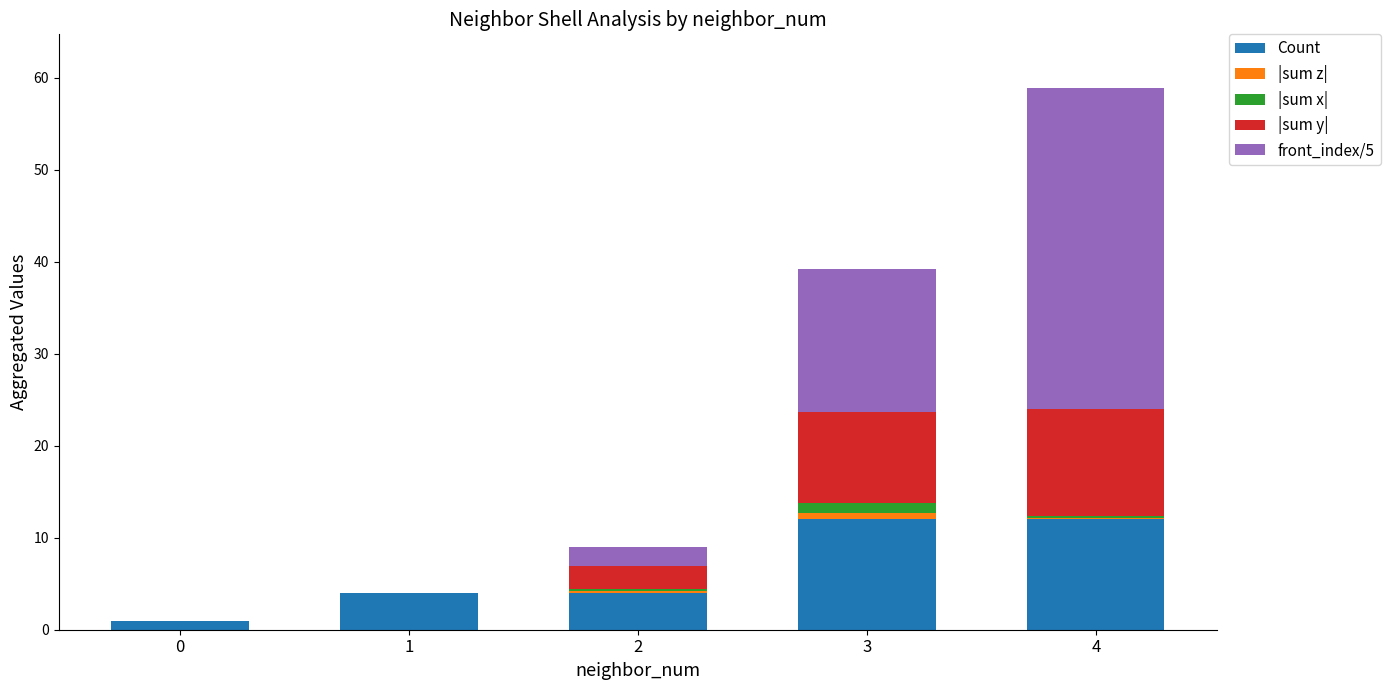

At which category is the sum across all series the highest?

4